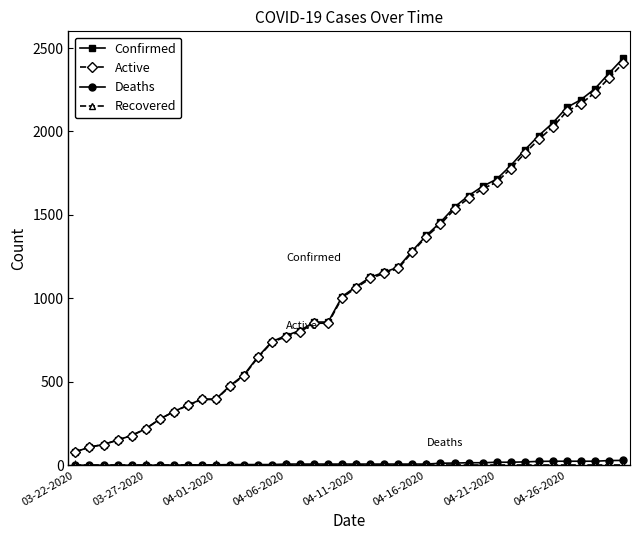

Which series has the widest spread of values?

Confirmed